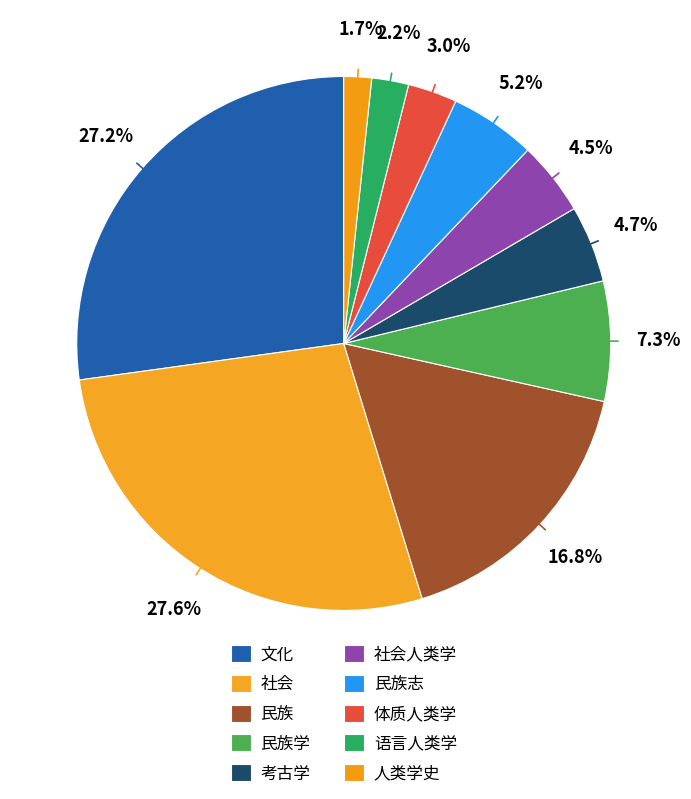

To the nearest percent, what is the combined percentage of 人类学史 and 民族志?

7%